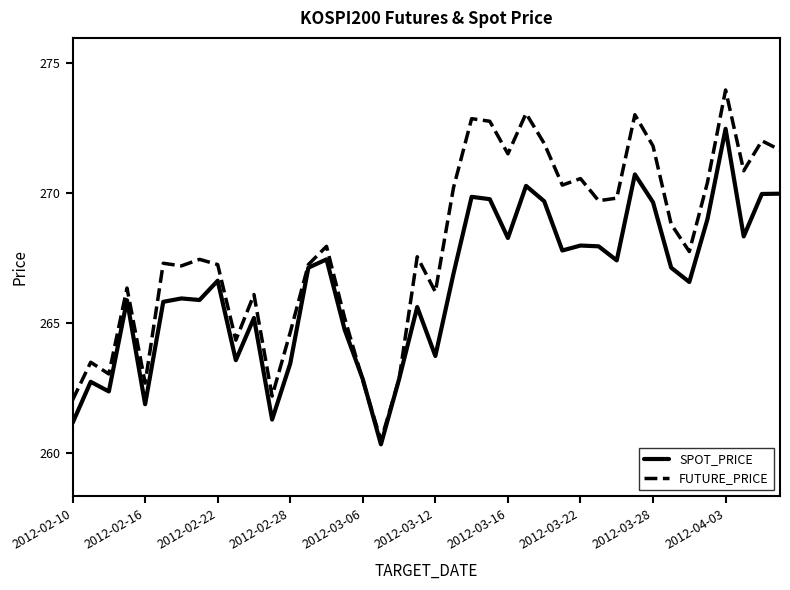

What is the minimum value shown in the chart?

260.4